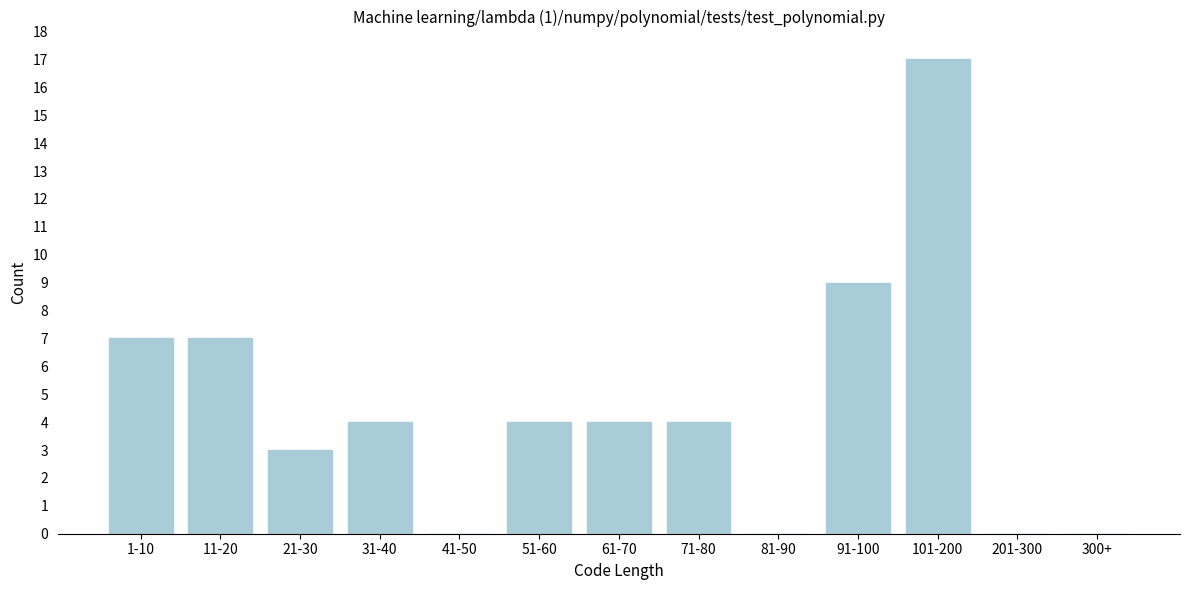

Reading left to right, transcribe all the data shown in this chart.

1-10=7	11-20=7	21-30=3	31-40=4	41-50=0	51-60=4	61-70=4	71-80=4	81-90=0	91-100=9	101-200=17	201-300=0	300+=0